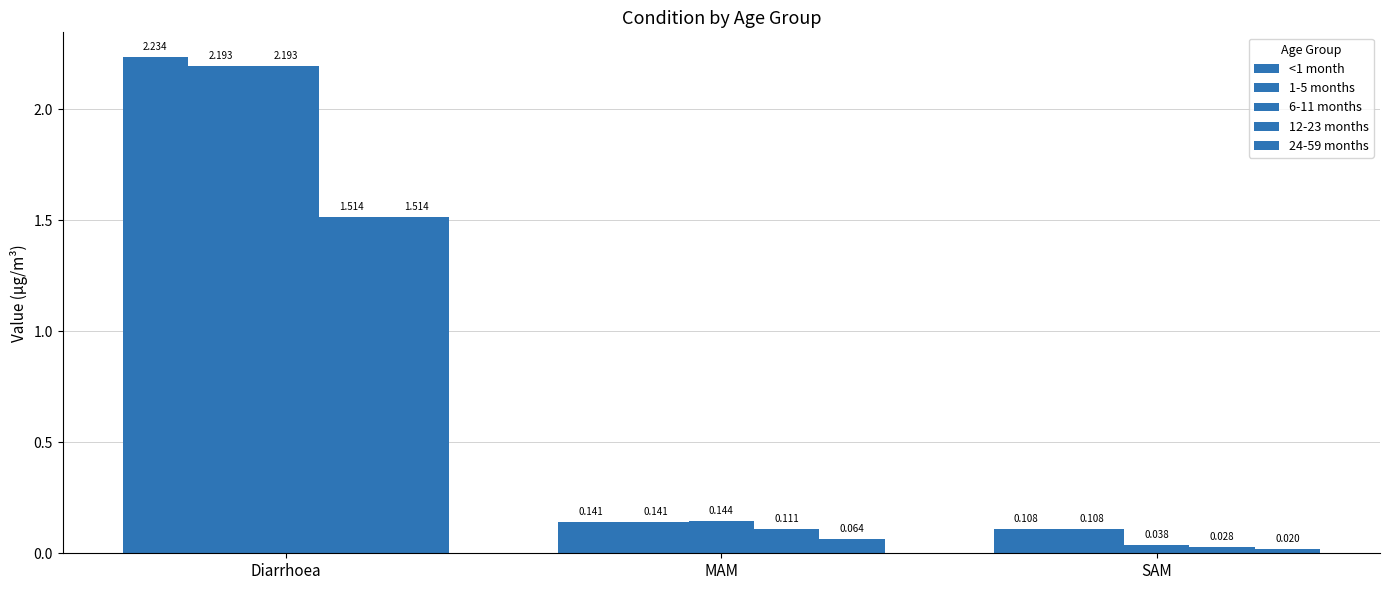

Reading right to left, what are all the values shown in this chart?

<1 month: 0.1	0.1	2.2
1-5 months: 0.1	0.1	2.2
6-11 months: 0.0	0.1	2.2
12-23 months: 0.0	0.1	1.5
24-59 months: 0.0	0.1	1.5